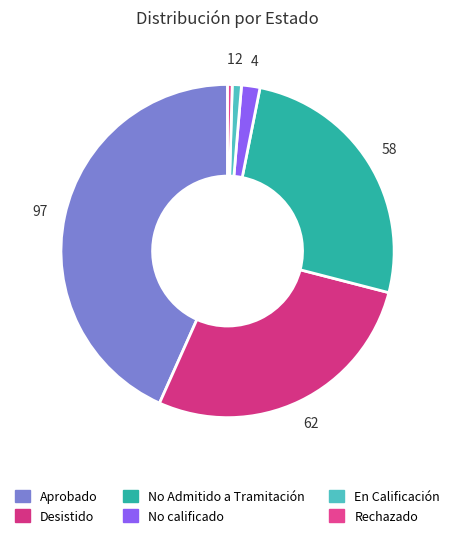

True or false: Desistido accounts for 28% of the total.

True